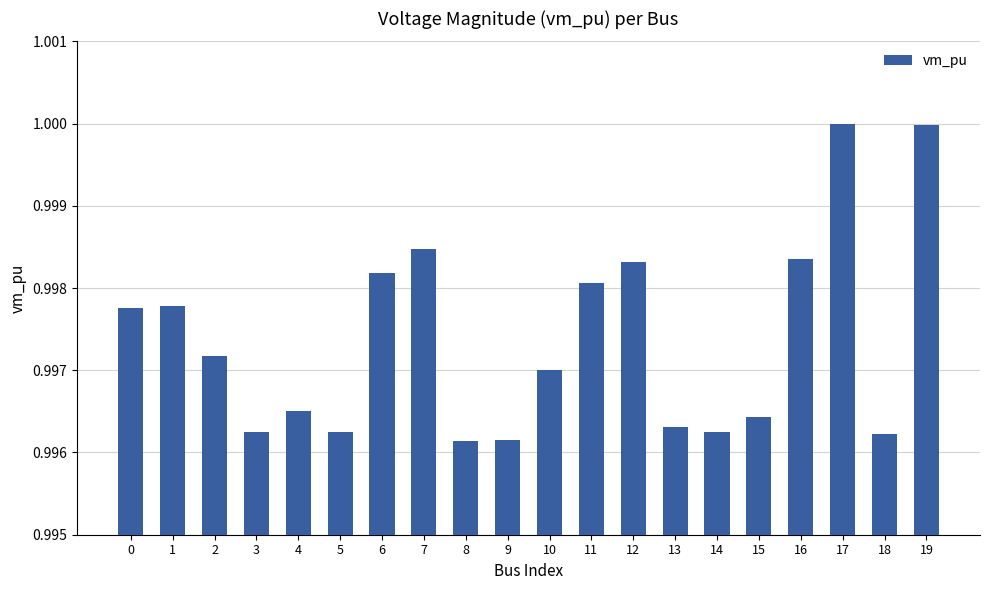

Which has a higher value, 19 or 13?

19